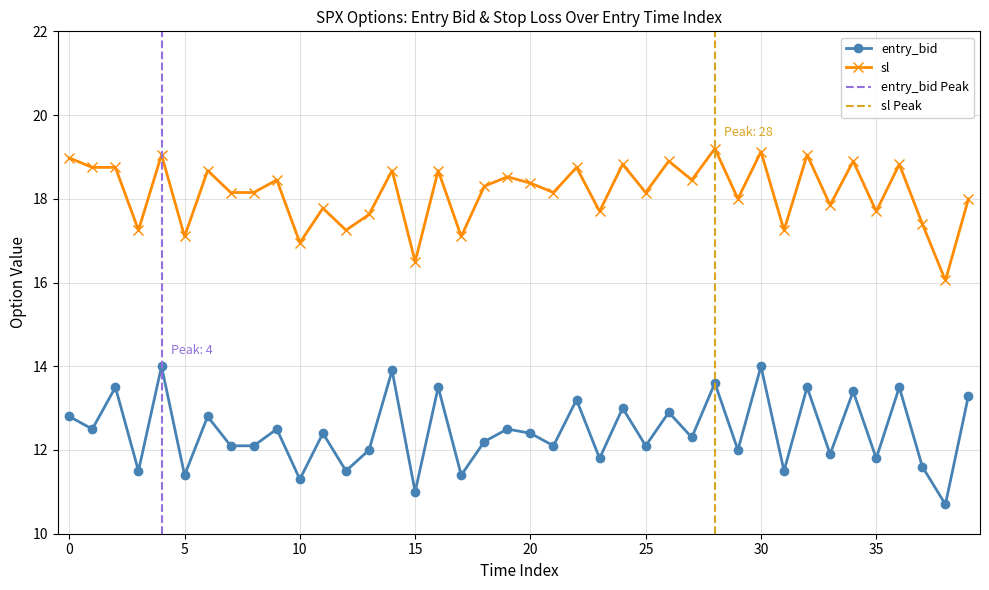

What are all the series names shown in the legend?

entry_bid, sl